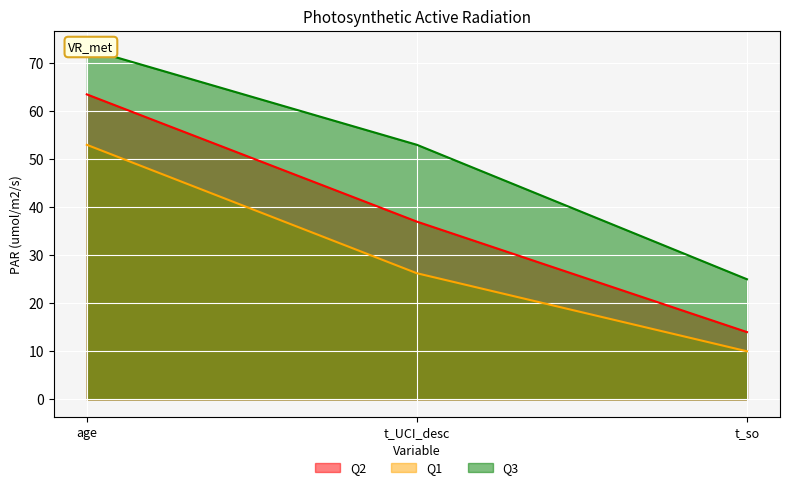

Which has a higher value, age or t_so?

age